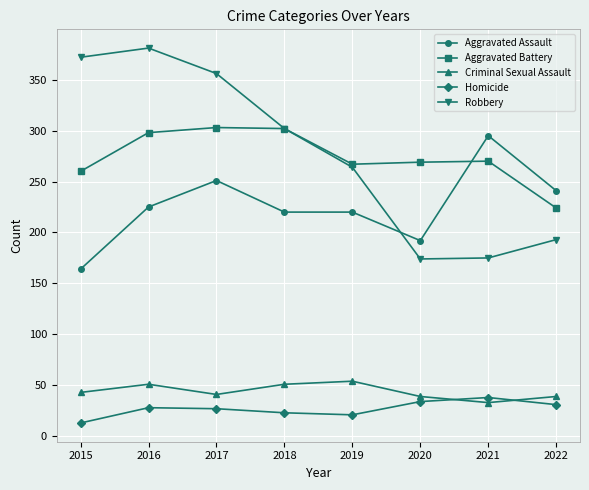

The value of Aggravated Assault at 2018 is 220. True or false?

True